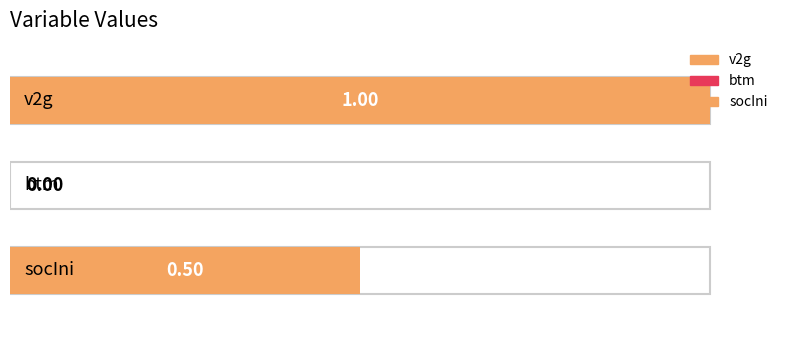

What is the label of the 1st bar from the left?

v2g